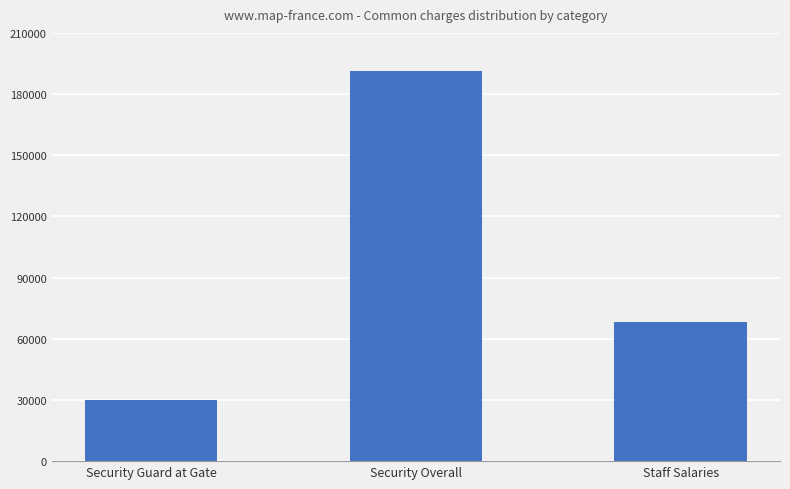

Read the value at Security Guard at Gate, to the nearest 10.

30090